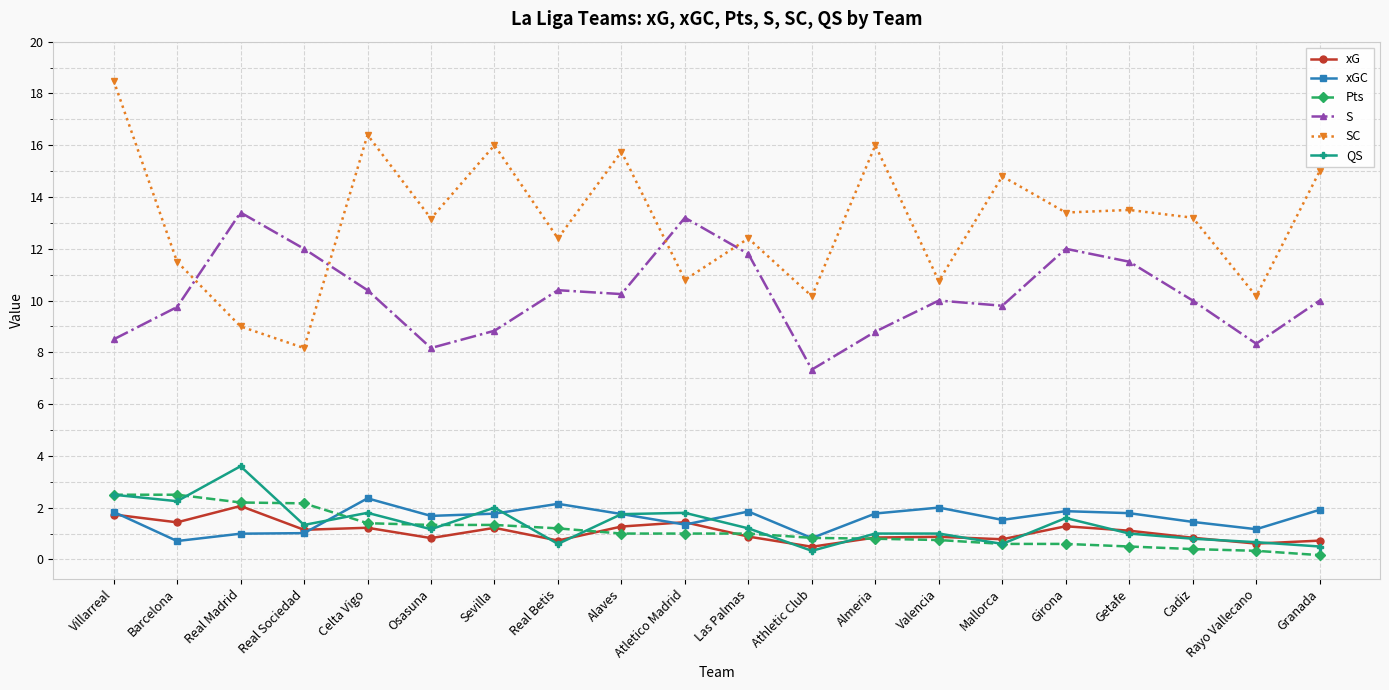

What is the highest value of the SC series?

18.5